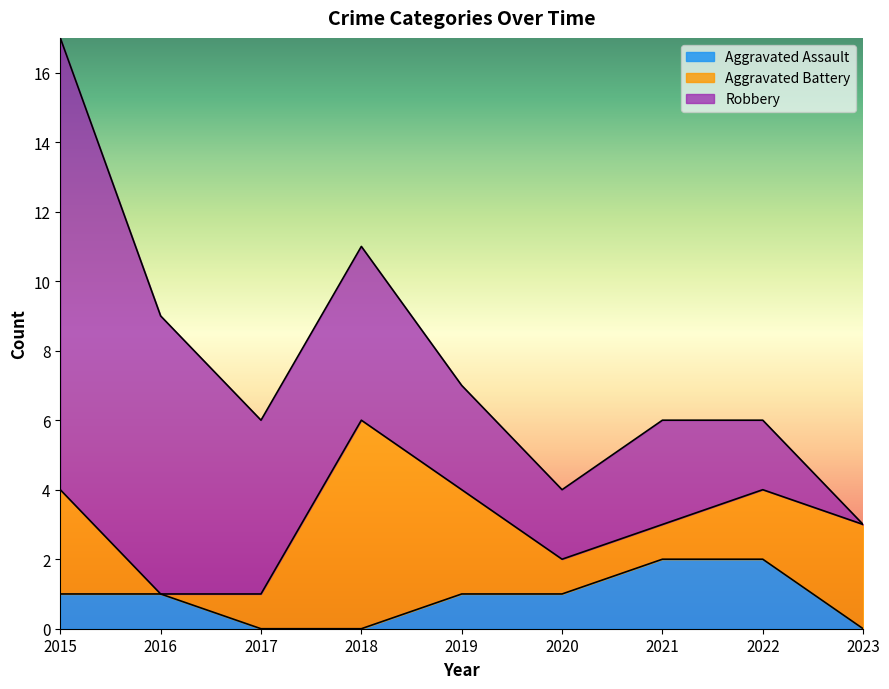

Which series has the largest total across all categories?

Robbery